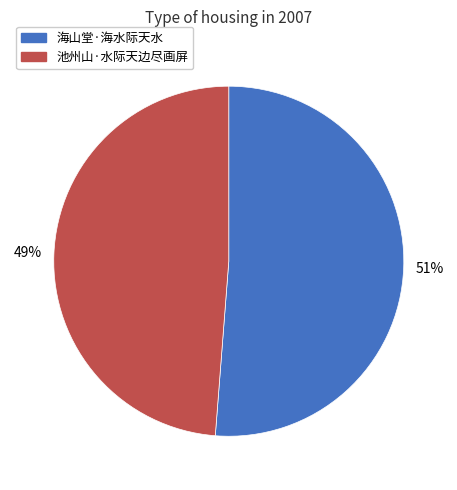

What is the smallest slice in the pie chart?

池州山·水际天边尽画屏